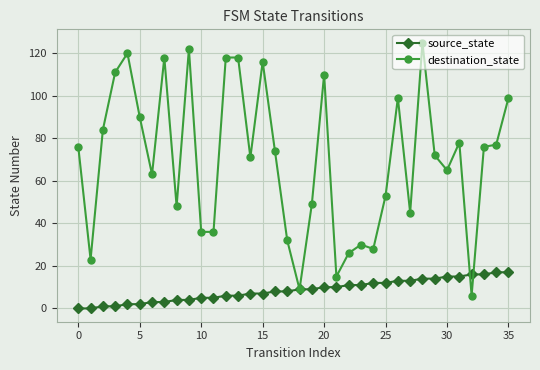

List the series in order of their peak value, lowest first.

source_state, destination_state